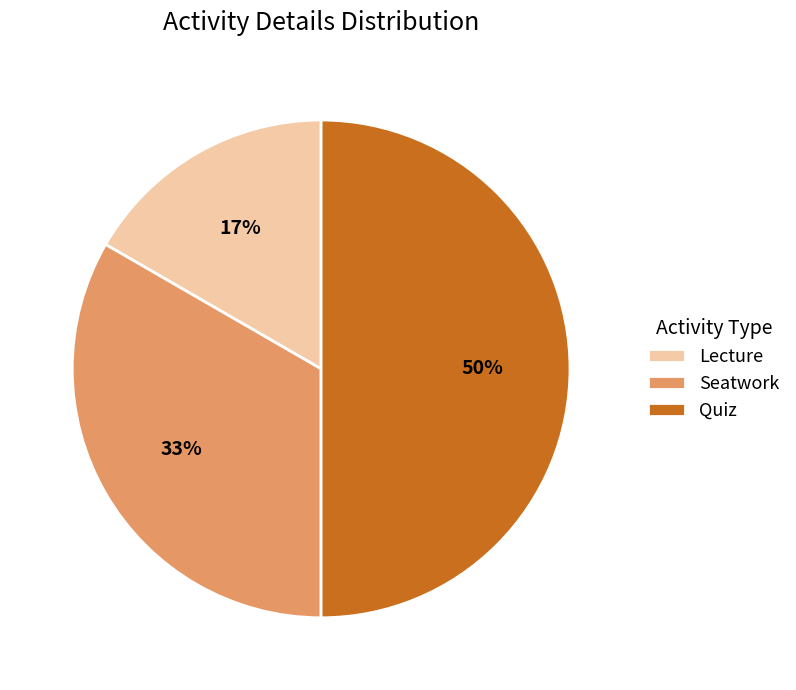

Which has a higher value, Seatwork or Lecture?

Seatwork